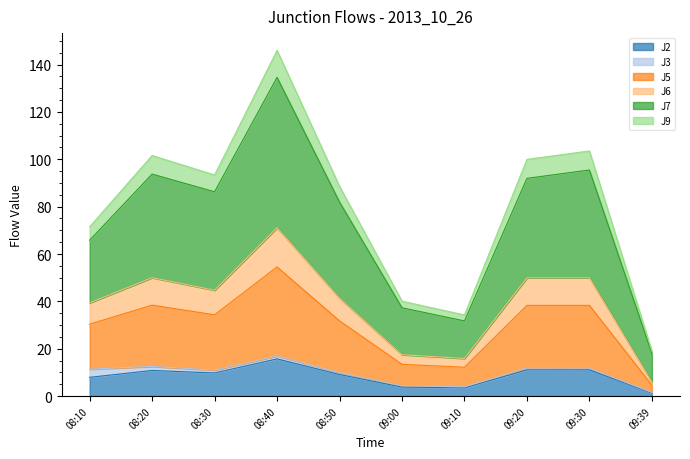

Does the chart display data point markers on the line(s)?

No